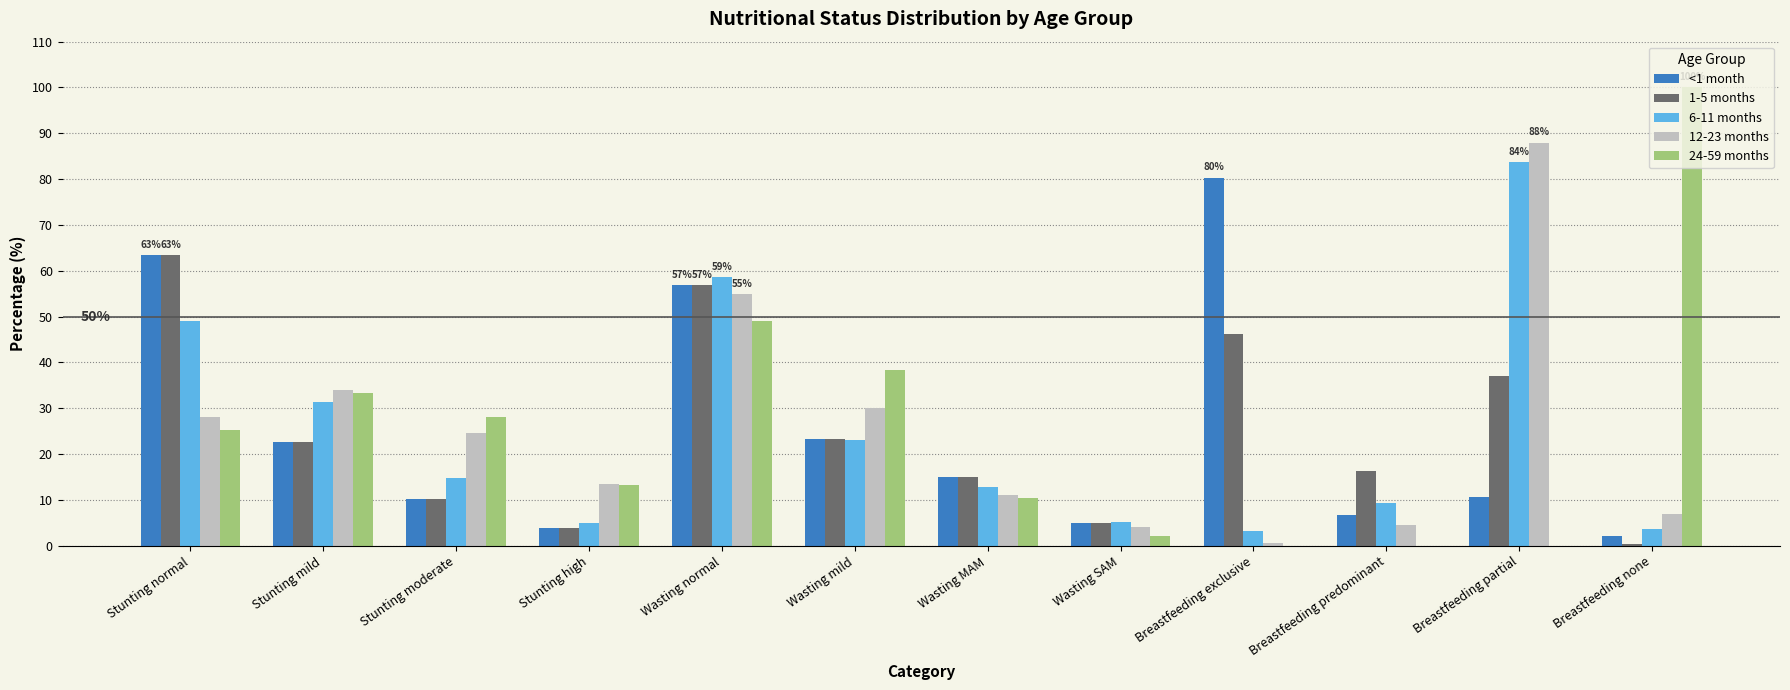

Which series changed the most between Wasting mild and Wasting MAM?

24-59 months